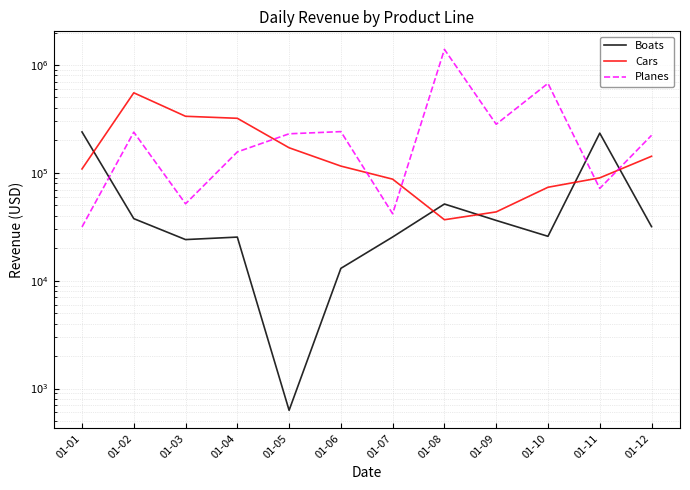

At which category does Planes reach its first local valley?

01-03